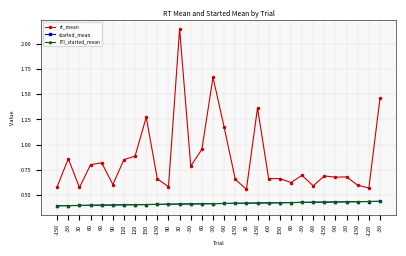

How many distinct data groups are displayed?

3